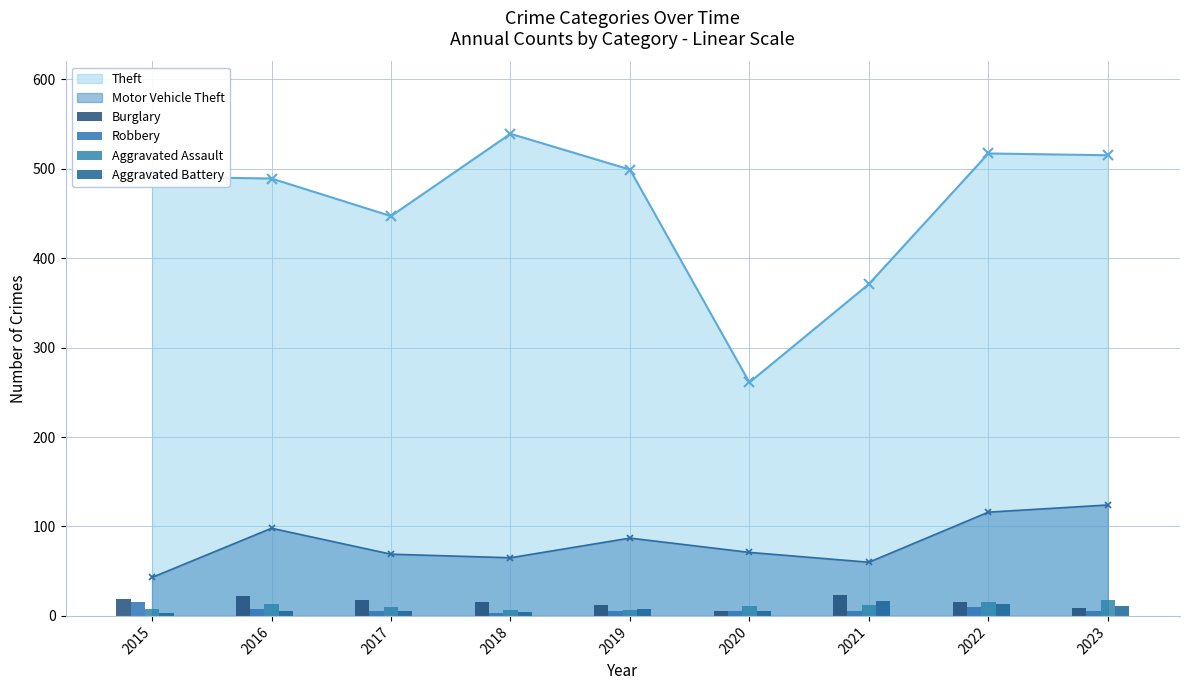

The Robbery series shows 6 at 2023. True or false?

True